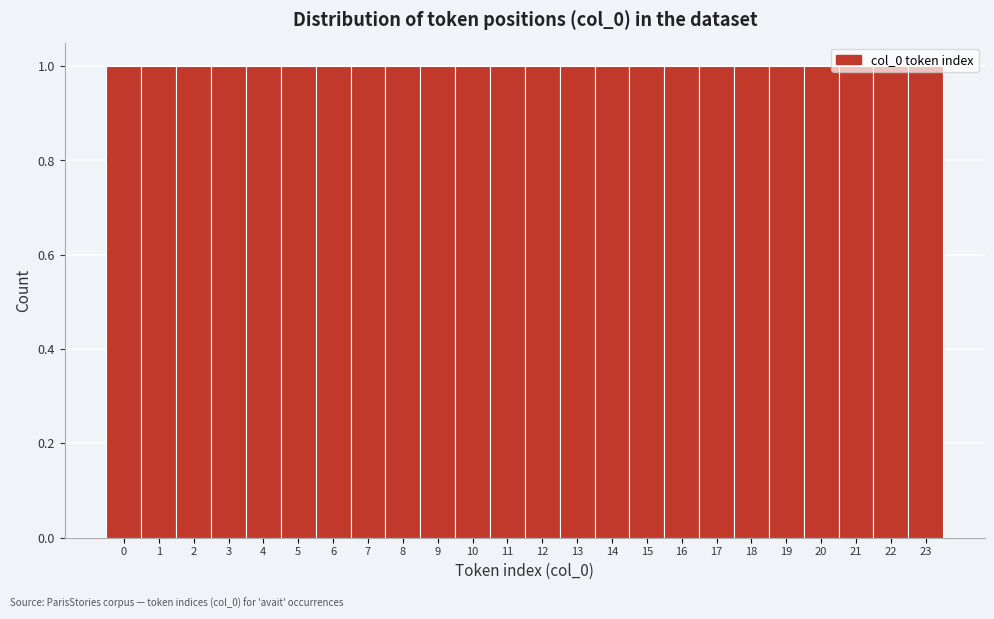

Reading left to right, transcribe this chart: for each bar, give the range it covers on the x-axis and its height. The values are not printed on the chart, so give them approximately, as read against the axis.

-0.5 to 0.5: 1
0.5 to 1.5: 1
1.5 to 2.5: 1
2.5 to 3.5: 1
3.5 to 4.5: 1
4.5 to 5.5: 1
5.5 to 6.5: 1
6.5 to 7.5: 1
7.5 to 8.5: 1
8.5 to 9.5: 1
9.5 to 10.5: 1
10.5 to 11.5: 1
11.5 to 12.5: 1
12.5 to 13.5: 1
13.5 to 14.5: 1
14.5 to 15.5: 1
15.5 to 16.5: 1
16.5 to 17.5: 1
17.5 to 18.5: 1
18.5 to 19.5: 1
19.5 to 20.5: 1
20.5 to 21.5: 1
21.5 to 22.5: 1
22.5 to 23.5: 1